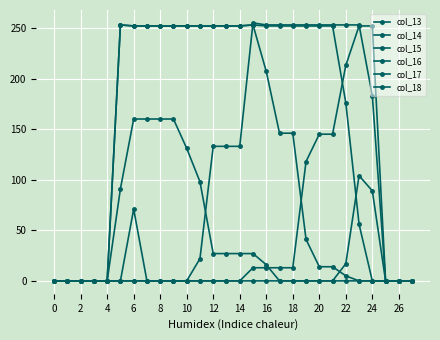

How many series are shown in this chart?

6